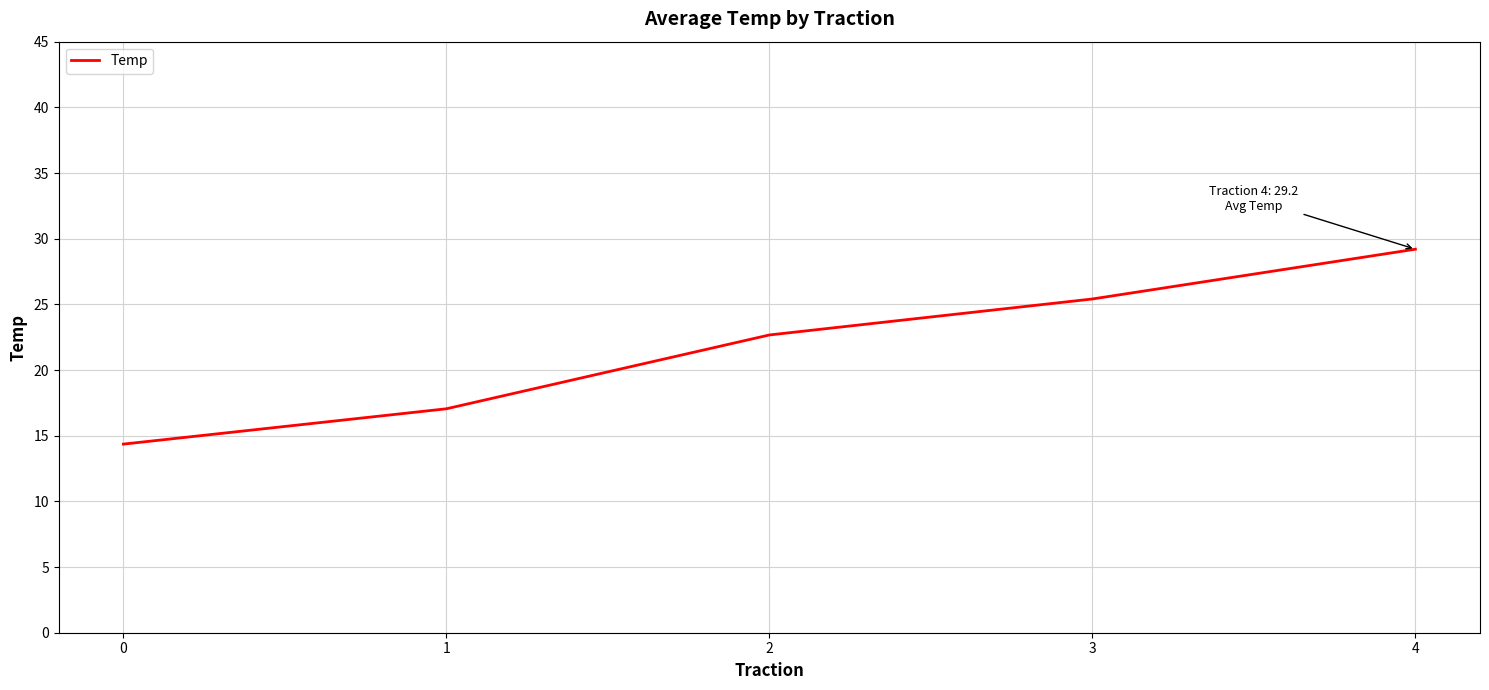

Is this an area chart (filled region under the line)?

No